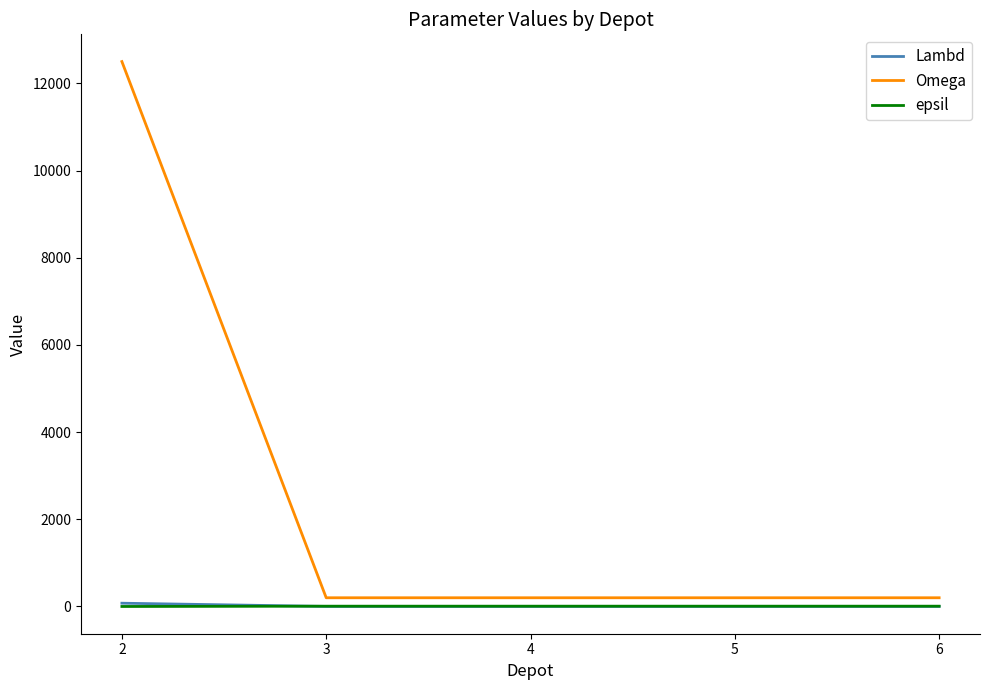

Which series has the largest range (max minus min)?

Omega